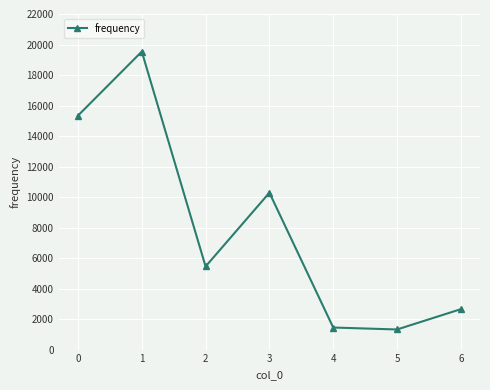

Reading left to right, what are all the values shown in this chart?

15338	19536	5448	10284	1446	1318	2650